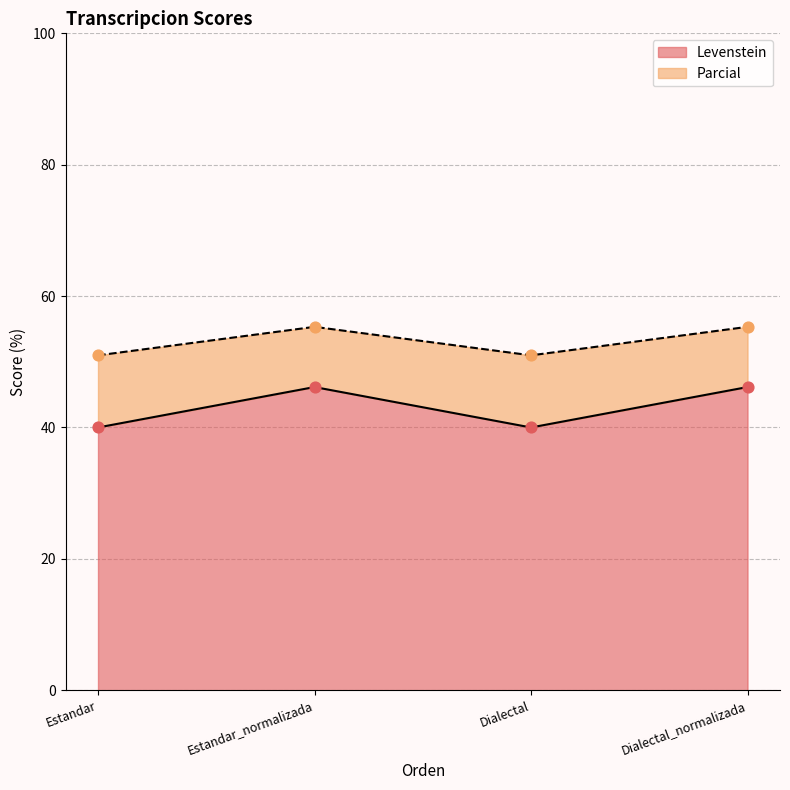

Which series contains the lowest Y value?

Levenstein